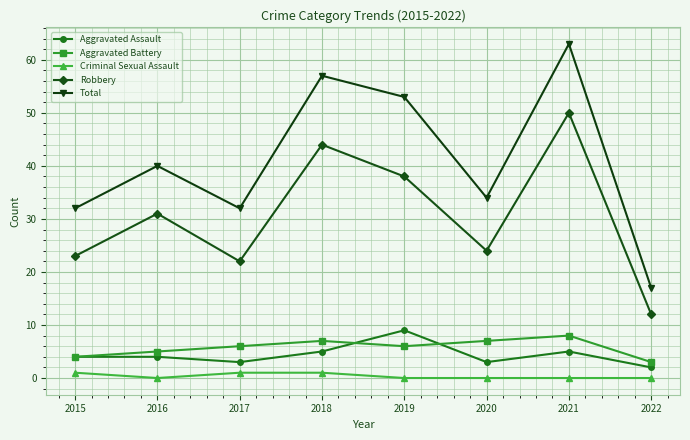

Rank the series at 2016 from lowest to highest value.

Criminal Sexual Assault, Aggravated Assault, Aggravated Battery, Robbery, Total